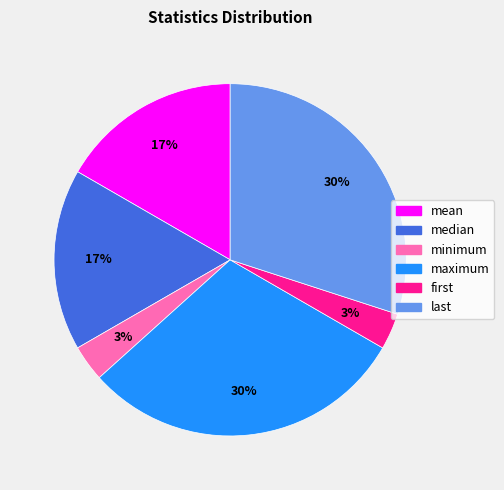

Is there any slice that represents more than half of the pie?

No